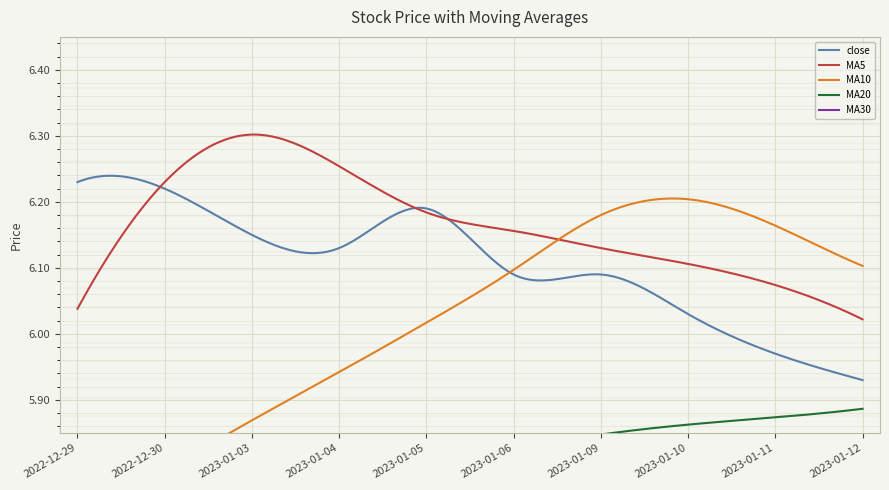

In MA10, how many points are higher than both neighbors (excluding endpoints)?

1